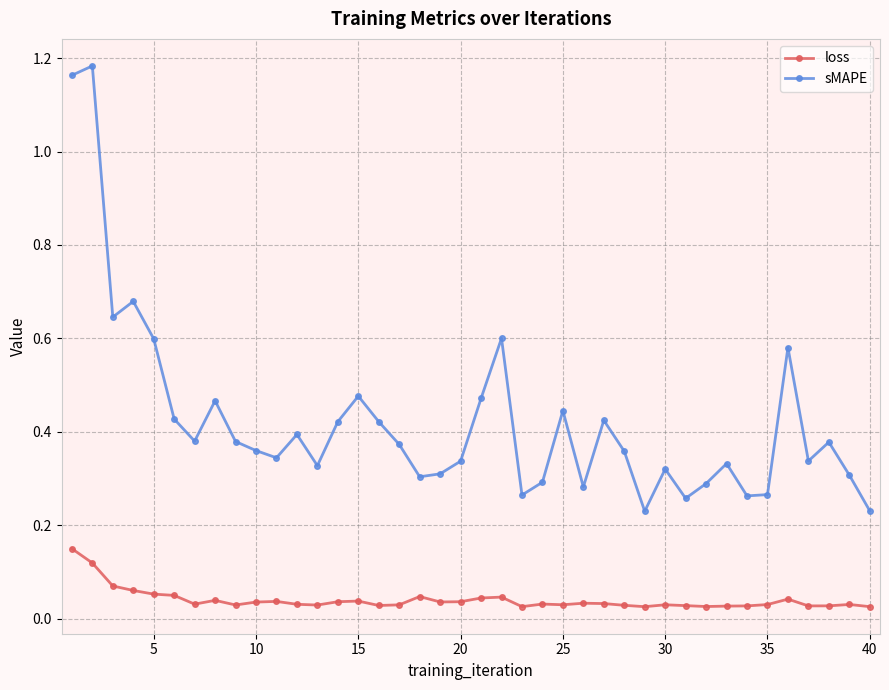

List the series in order of their peak value, highest first.

sMAPE, loss